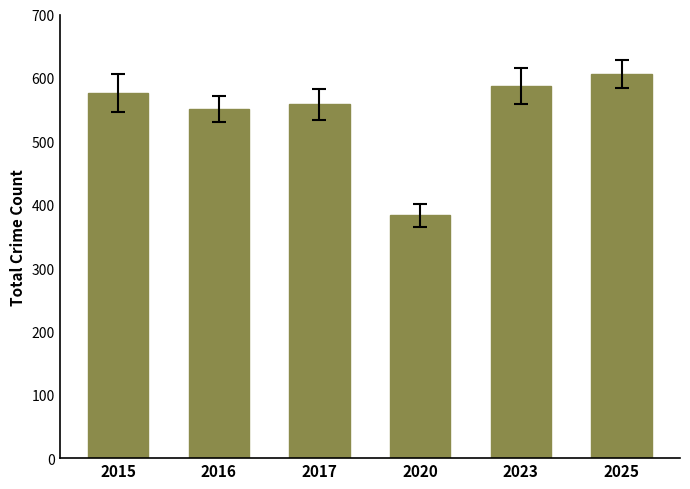

List the labels in order of value, largest first.

2025, 2023, 2015, 2017, 2016, 2020